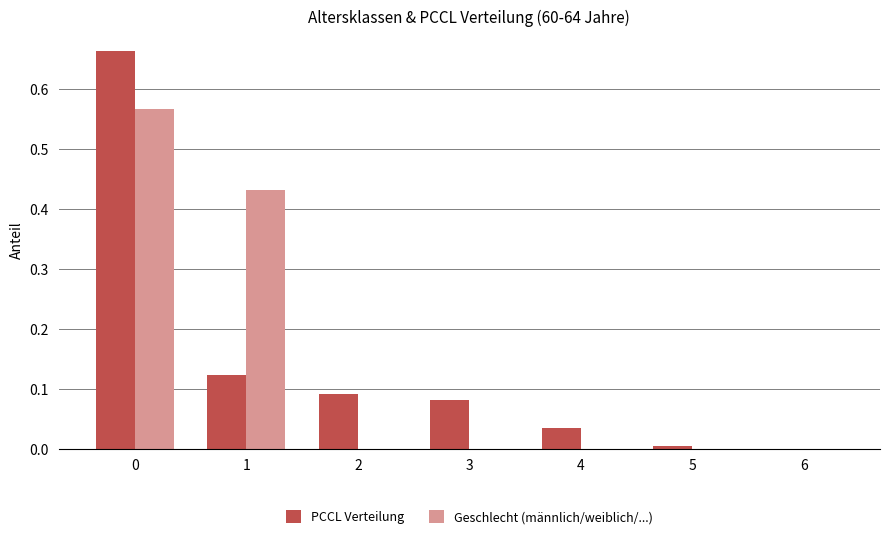

Between 0 and 4, which series saw the biggest shift?

PCCL Verteilung